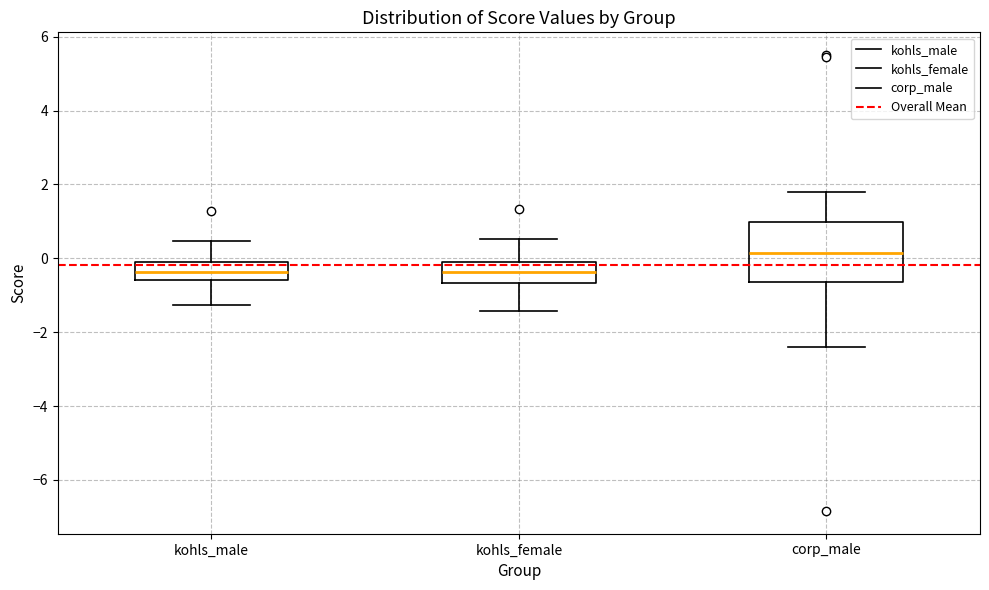

Reading left to right, transcribe this box plot: for each box, give where its median line is, the range the box spans, and where its two whiskers end, as read against the y-axis. The values are not printed on the chart, so give them approximately, as read against the axis.

kohls_male: median -0.4, box -0.6 to 0.0, whiskers -1.2 to 0.4
kohls_female: median -0.4, box -0.6 to 0.0, whiskers -1.4 to 0.6
corp_male: median 0.2, box -0.6 to 1.0, whiskers -2.4 to 1.8